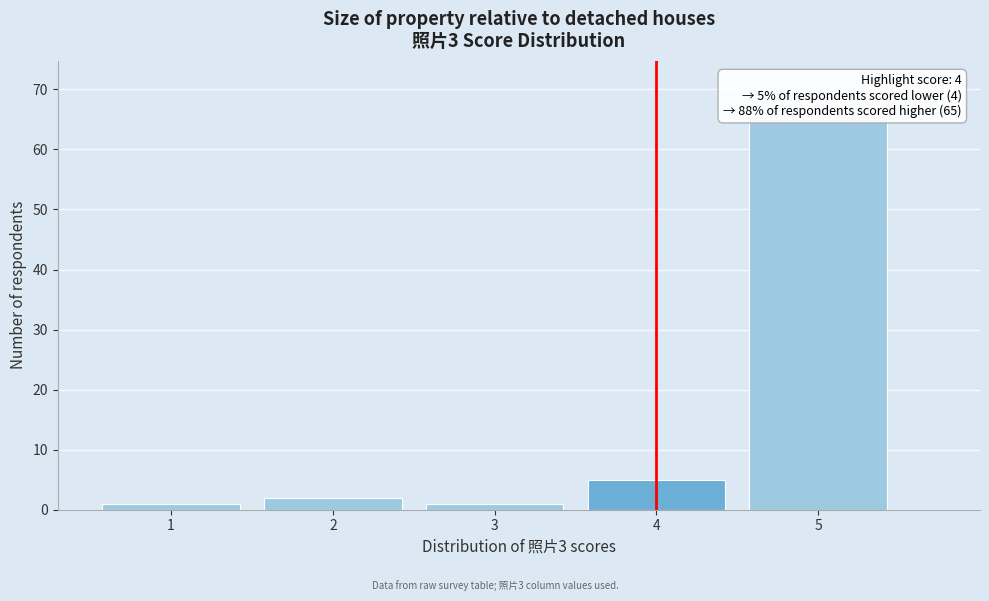

Over which range of the x-axis is the bar tallest?

4.5 to 5.5